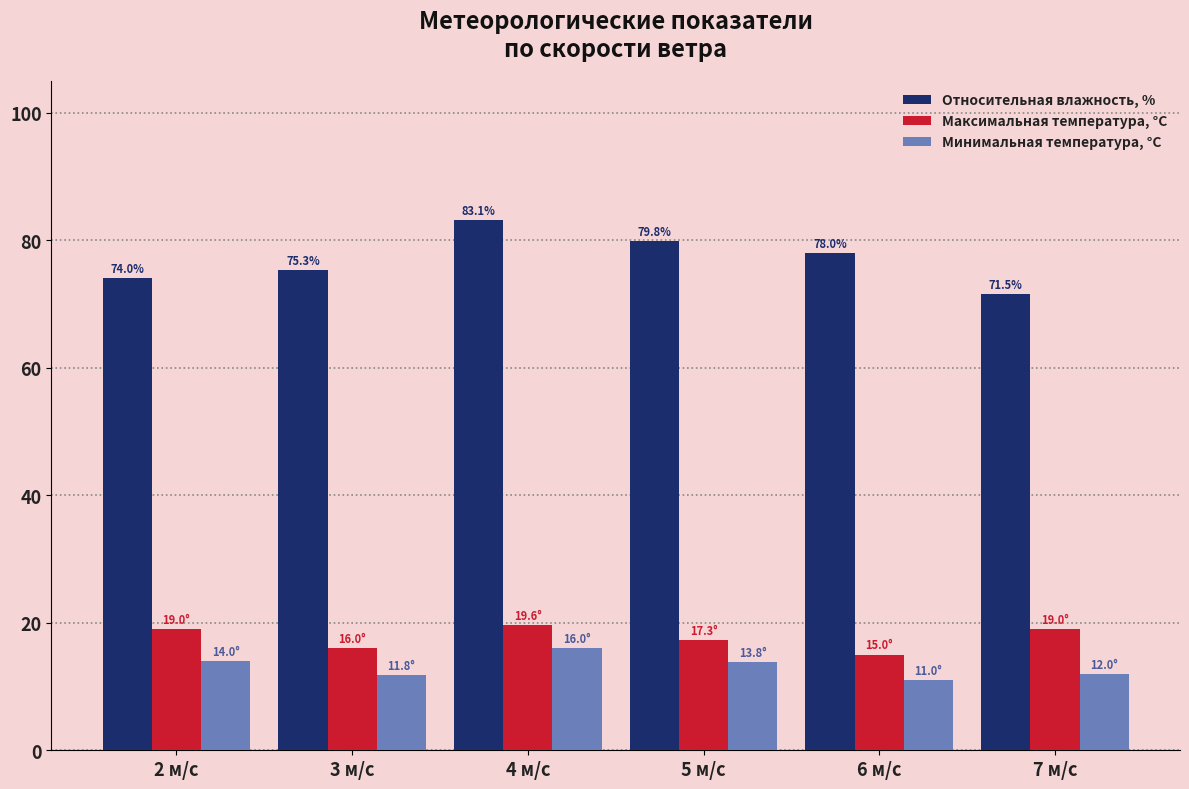

What is the maximum value shown in the chart?

83.1